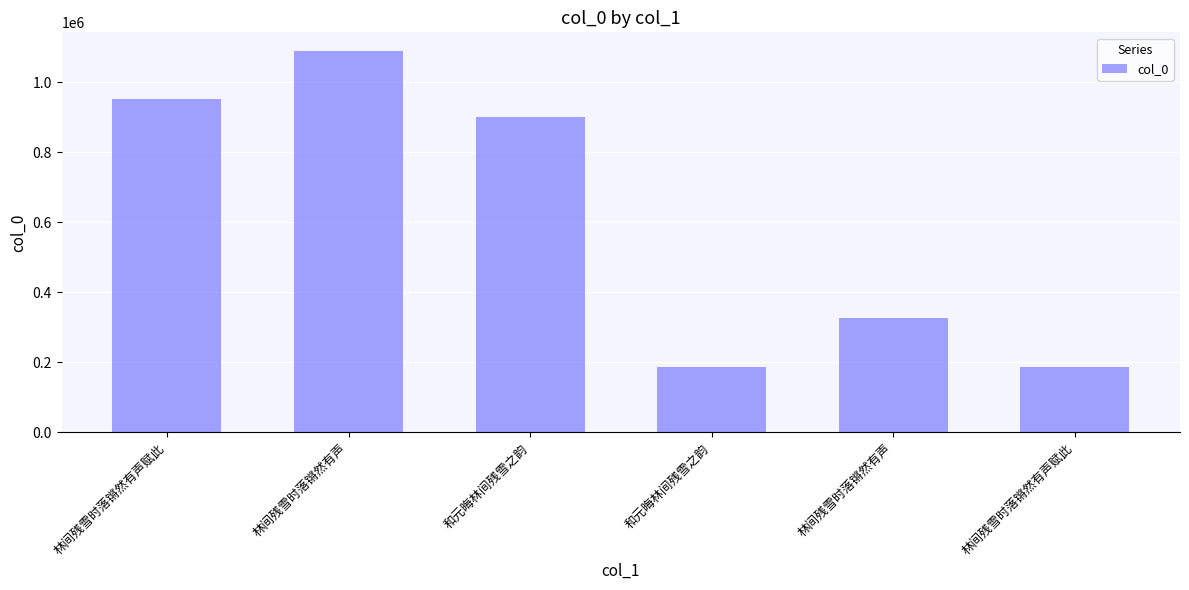

What value does the data have at 和元晦林间残雪之韵, to the nearest 100?

900200